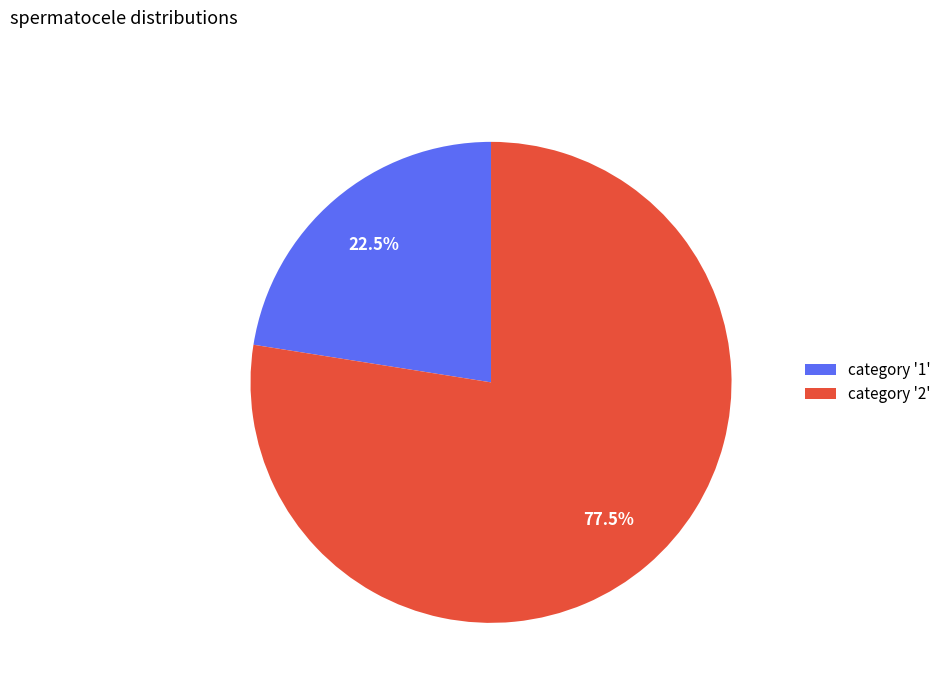

Does category '2' represent more than half of the total?

Yes